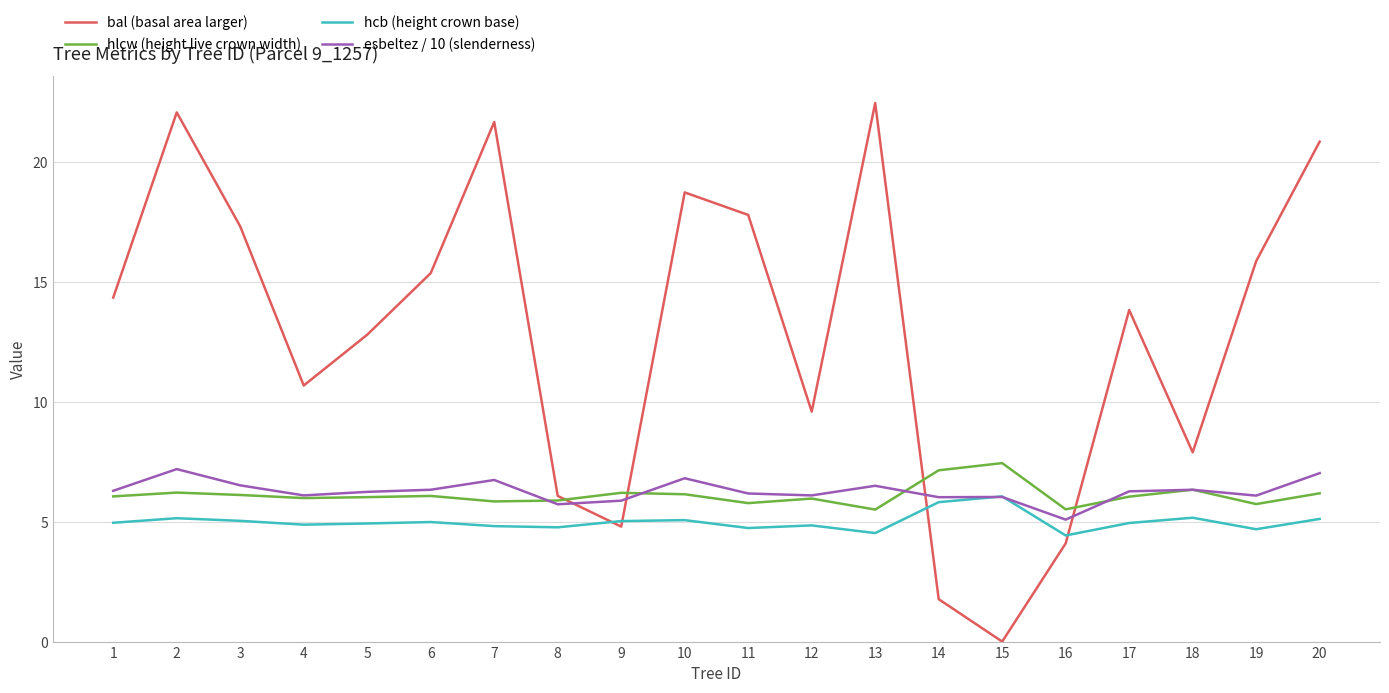

True or false: bal (basal area larger) has more than 0 points higher than both neighbors.

True